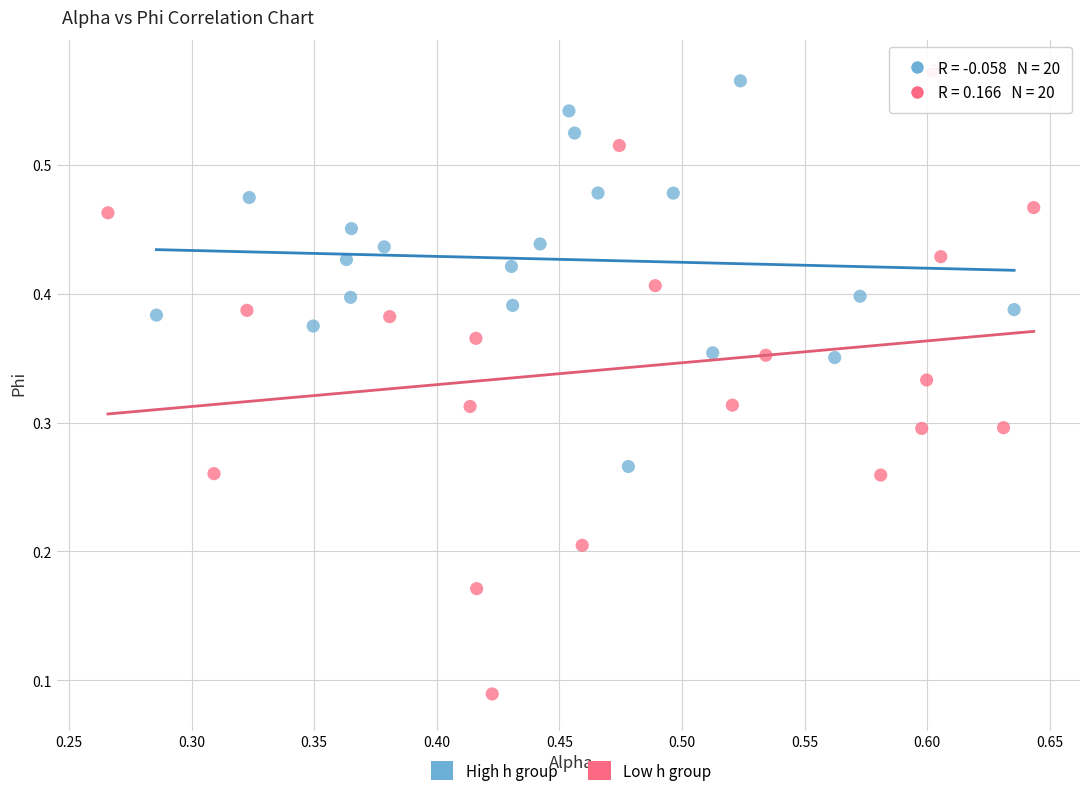

What are all the series names shown in the legend?

High h group, Low h group